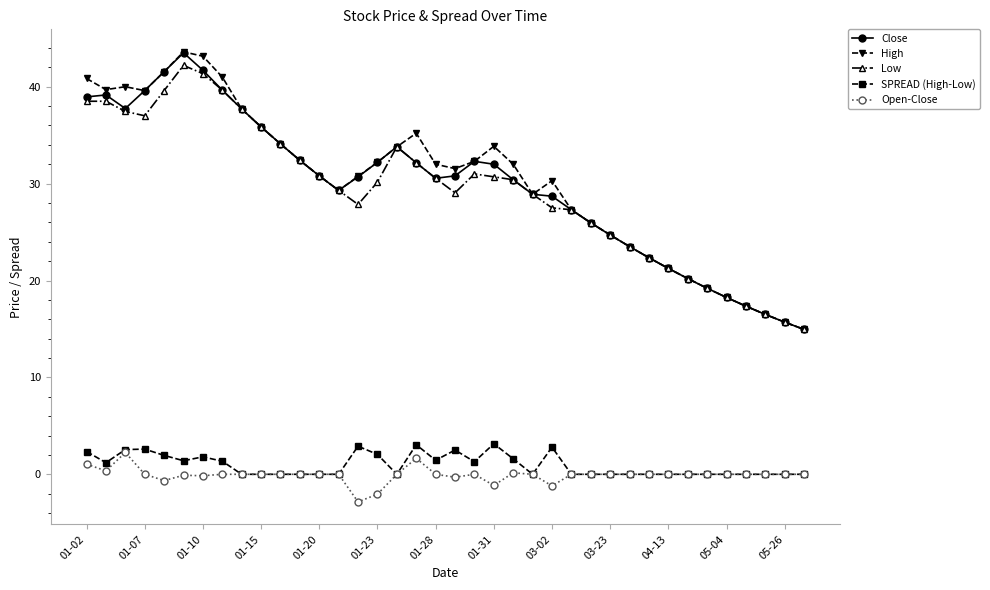

What is the value of the SPREAD (High-Low) point at the 15th from the left?

2.9